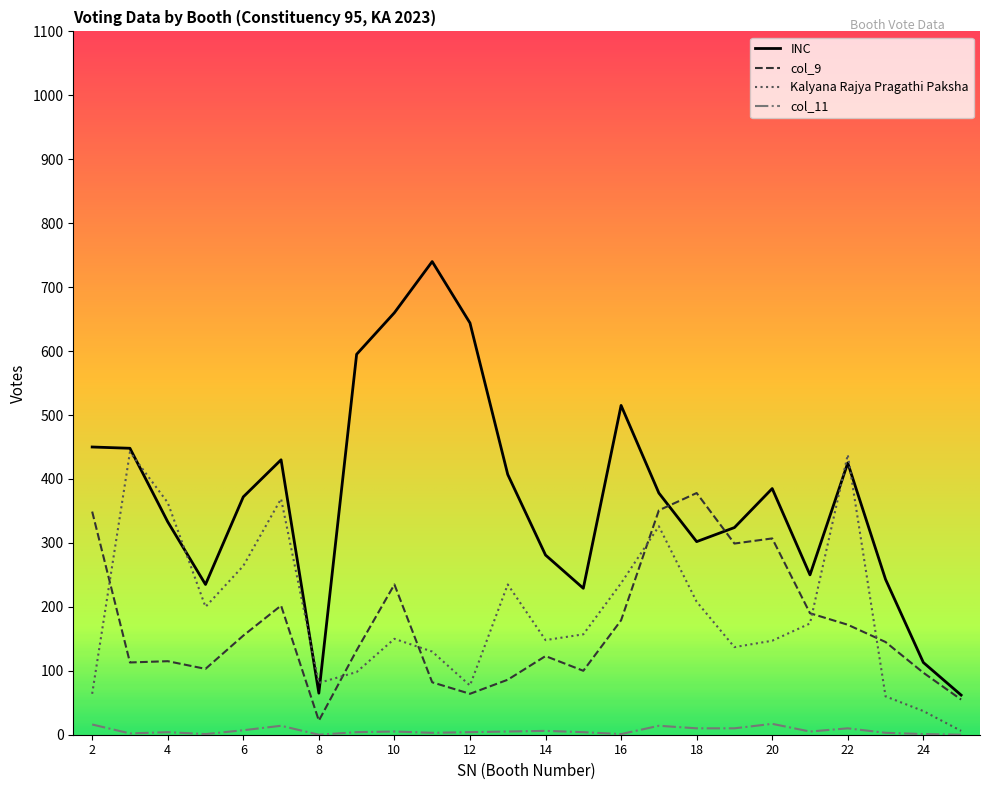

Which series has the largest total across all categories?

INC